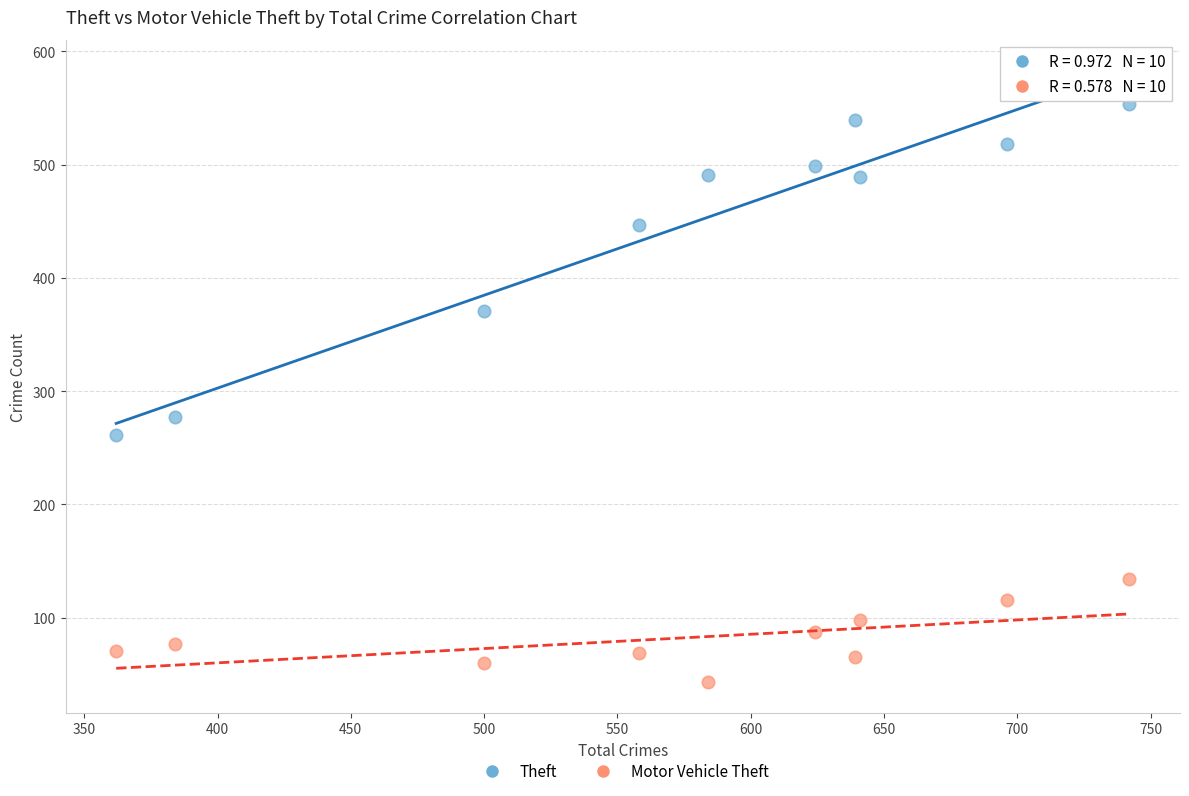

Which series contains the highest Y value?

Theft